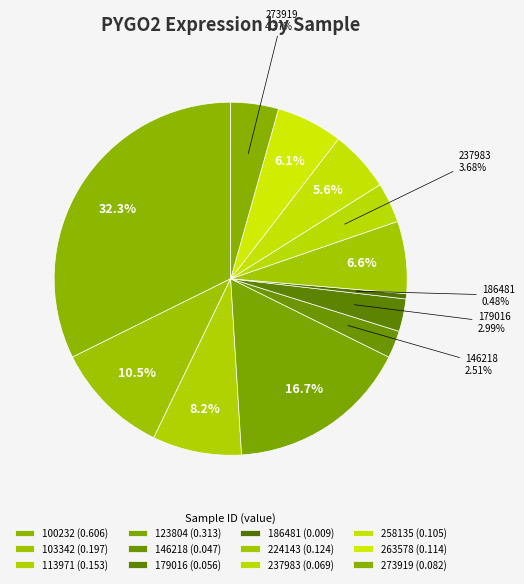

To the nearest percent, what is the average slice percentage?

8%